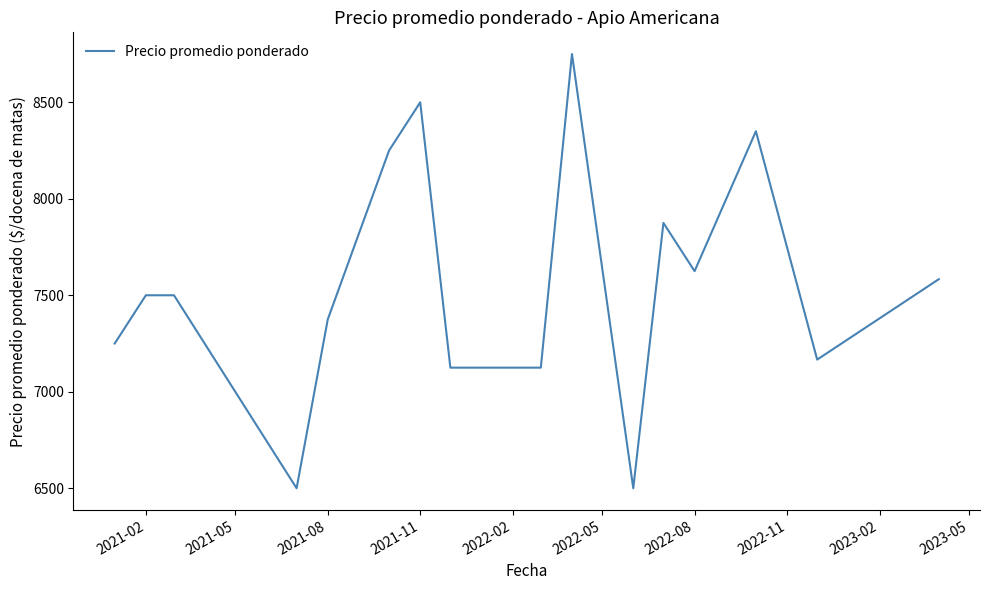

What is the greatest value displayed?

8750.0